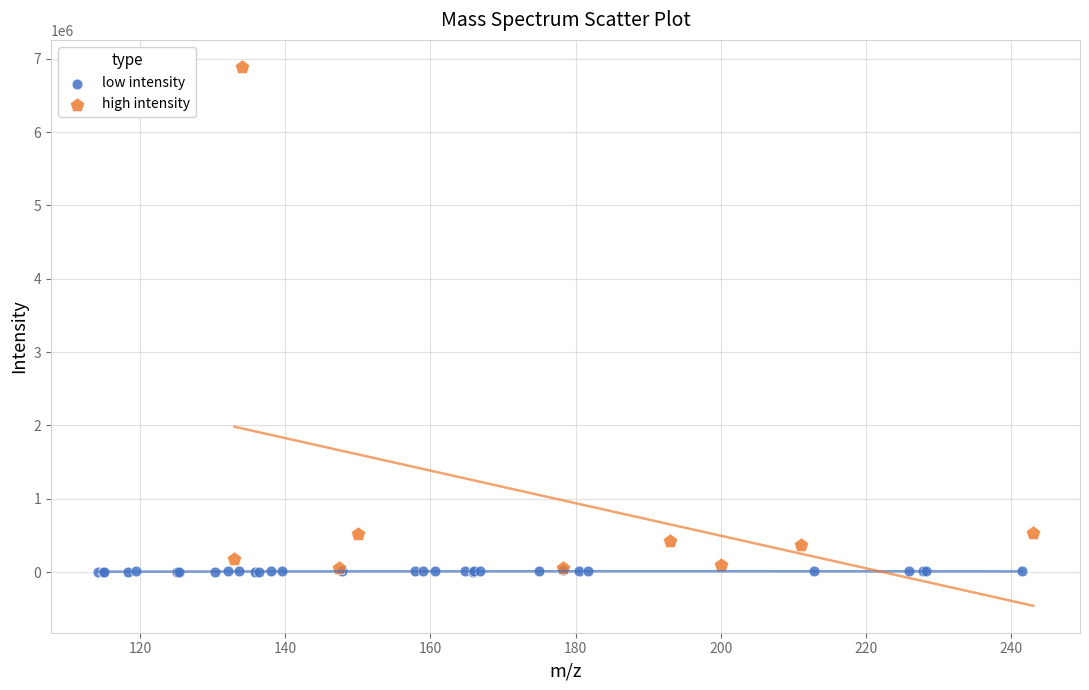

Which series has the widest spread of Y values?

high intensity